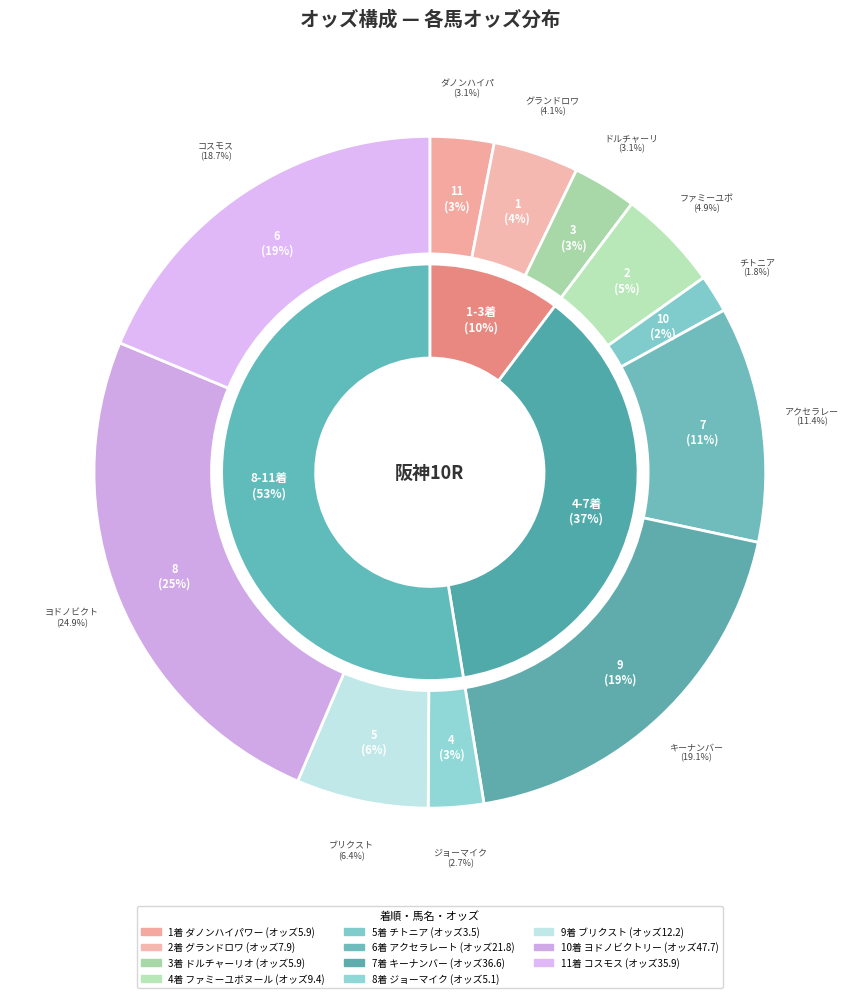

Rank the categories by value from highest to lowest.

ヨドノビクトリー, キーナンバー, コスモス, アクセラレート, ブリクスト, ファミーユボヌール, グランドロワ, ダノンハイパワー, ドルチャーリオ, ジョーマイク, チトニア